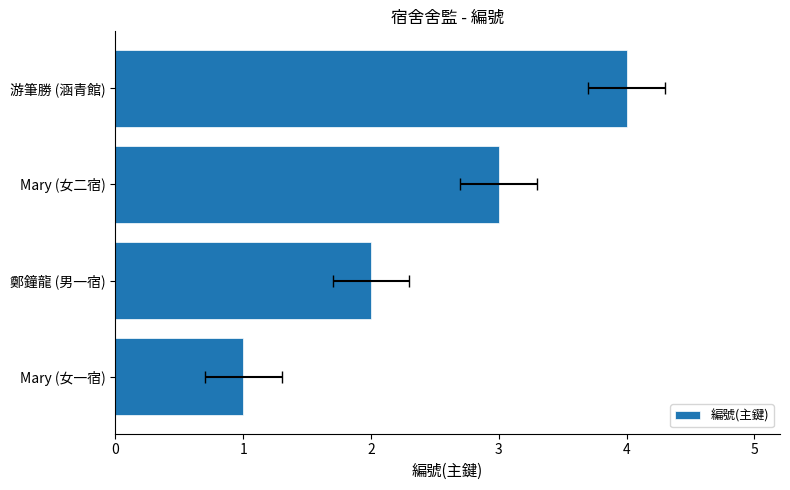

What is the change in value from Mary (女一宿) to Mary (女二宿)?

+2